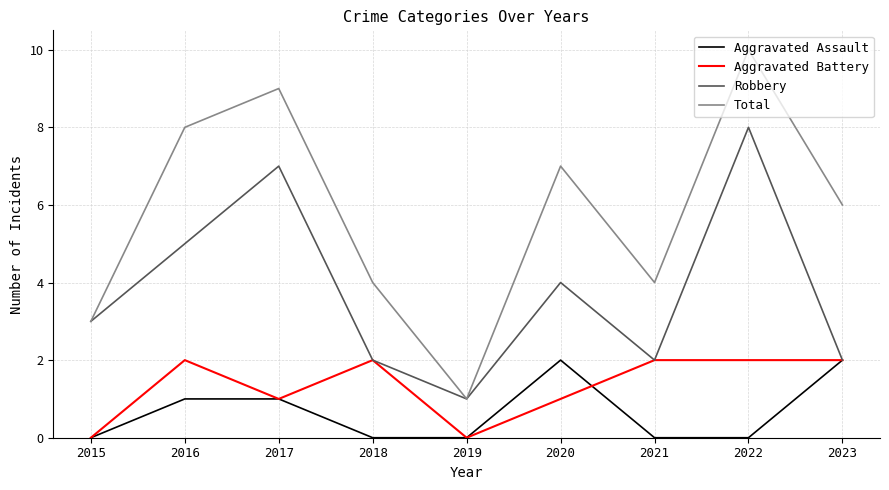

Reading right to left, extract all data points from this chart.

Aggravated Assault: 2	0	0	2	0	0	1	1	0
Aggravated Battery: 2	2	2	1	0	2	1	2	0
Robbery: 2	8	2	4	1	2	7	5	3
Total: 6	10	4	7	1	4	9	8	3